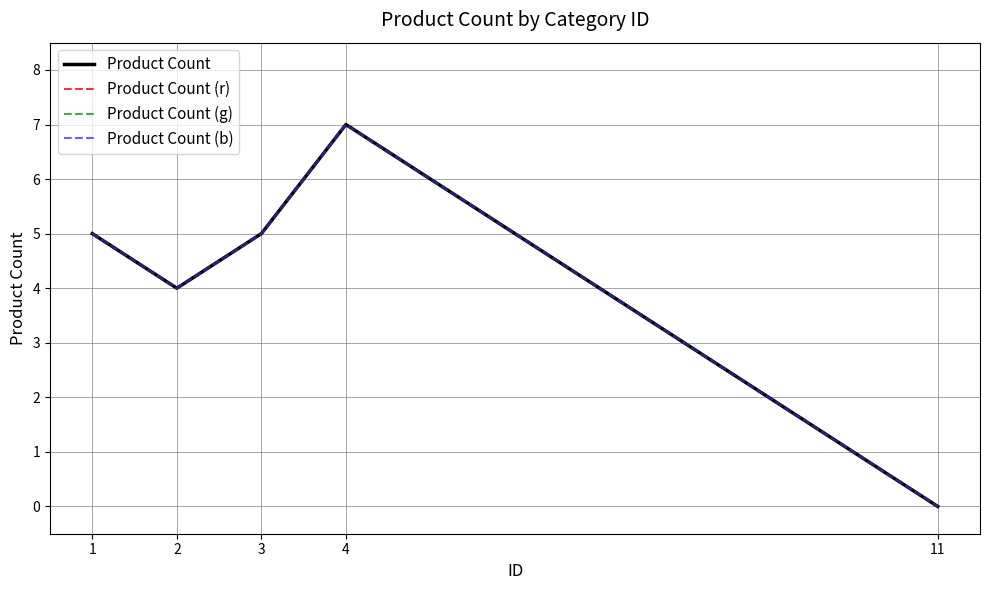

Does the chart have visible grid lines?

Yes